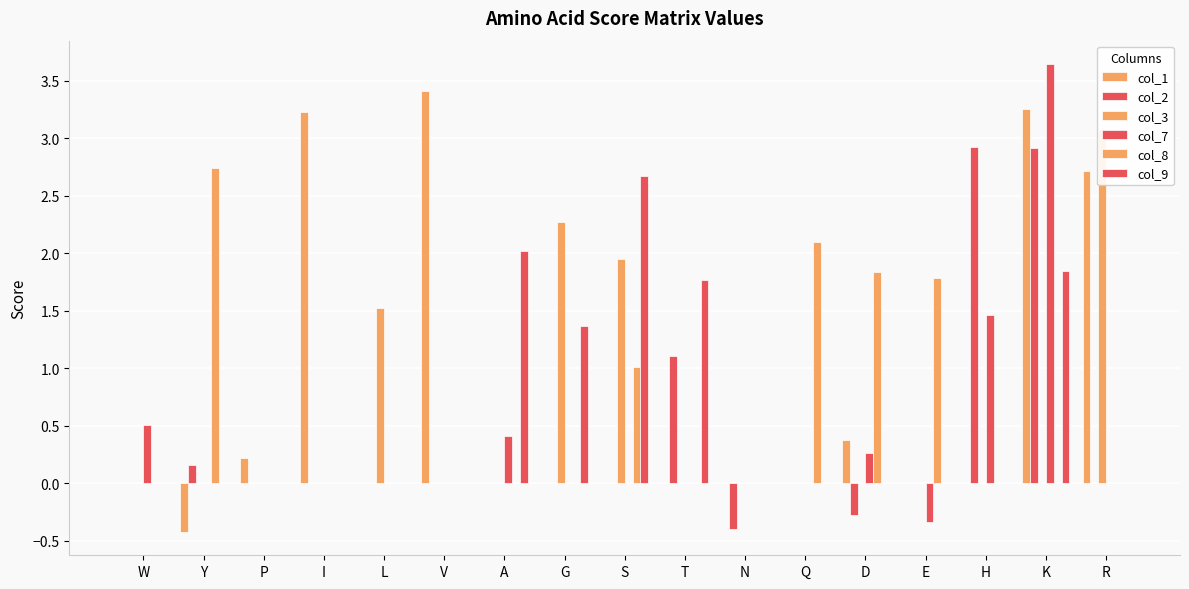

How many values in col_3 are above zero?

4